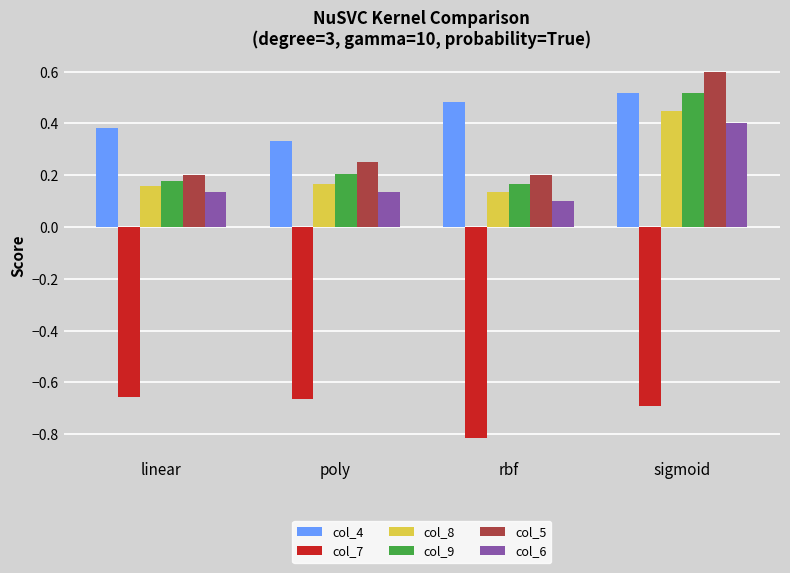

Which series has the widest spread of values?

col_5